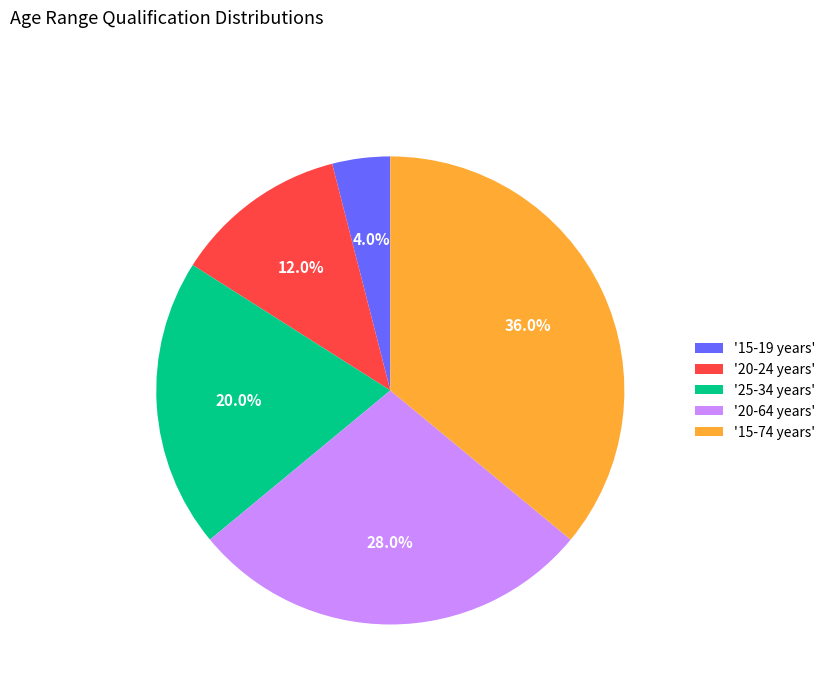

Between '15-19 years' and '20-24 years', which is larger?

'20-24 years'